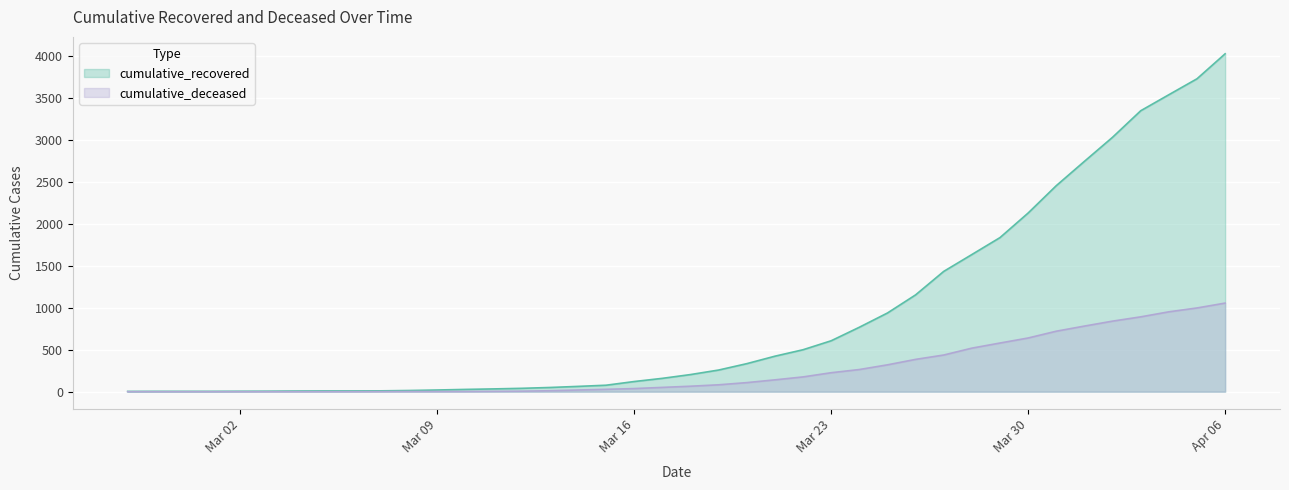

What is the highest value of the cumulative_recovered series?

4028